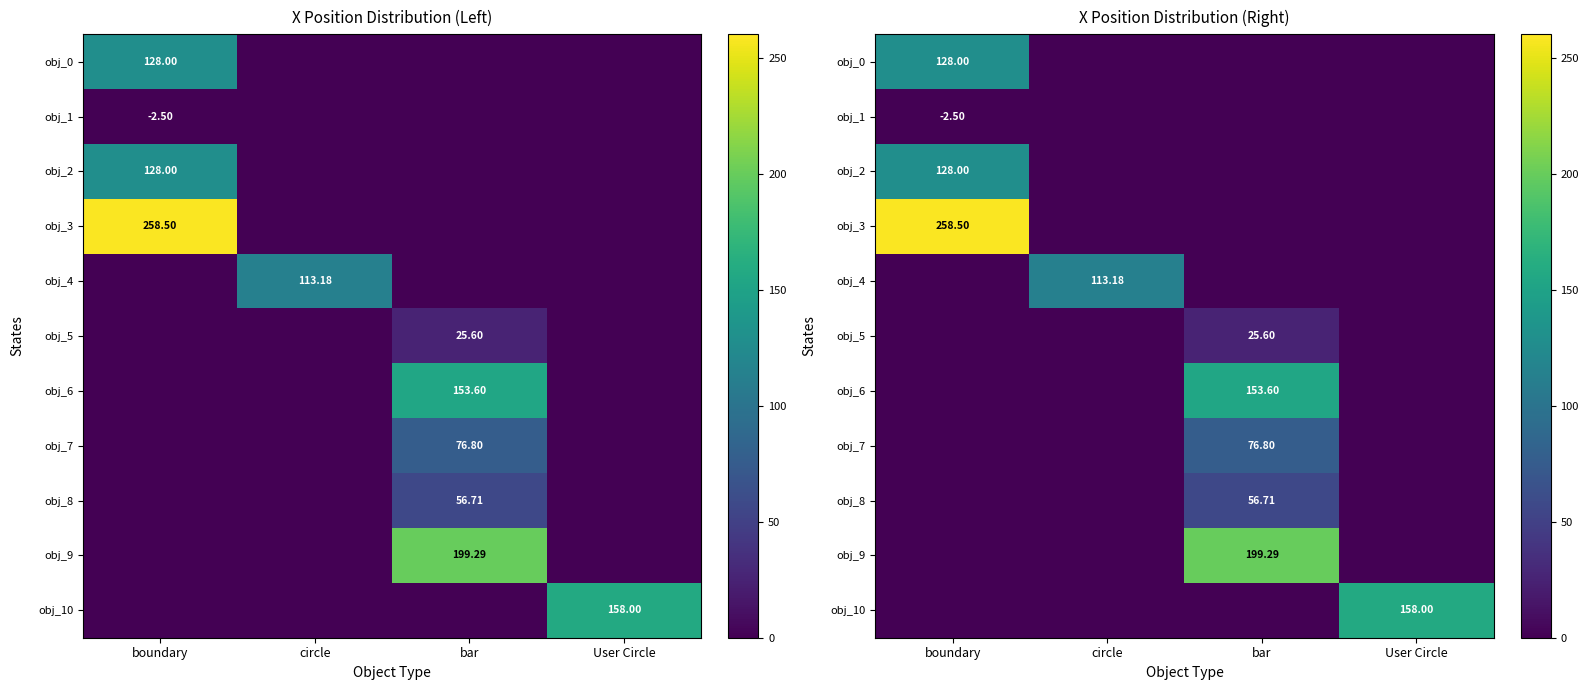

Which has a higher value, circle or bar?

circle